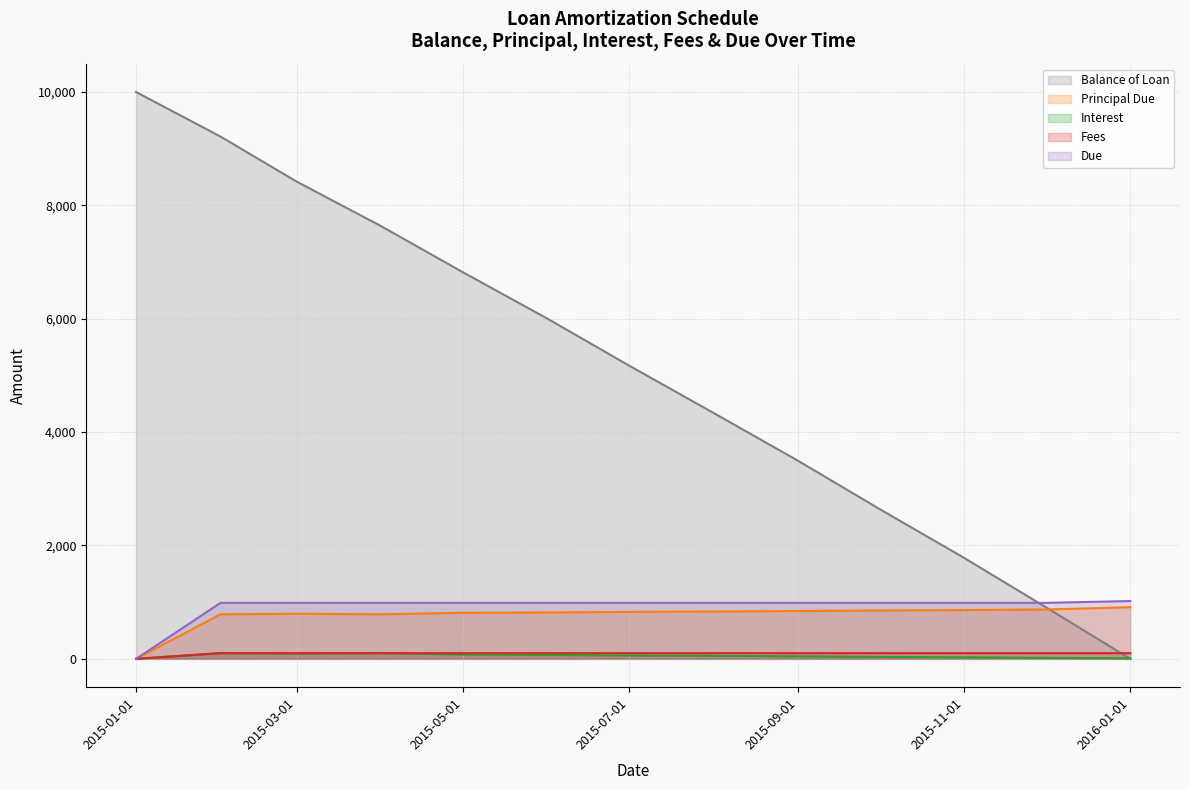

What are all the series names shown in the legend?

Balance of Loan, Principal Due, Interest, Fees, Due